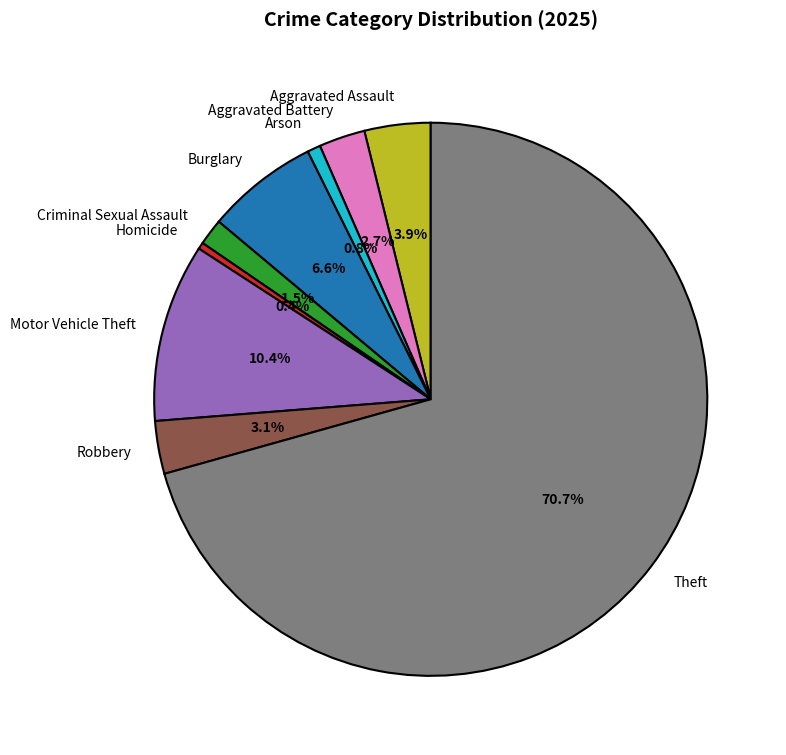

Which has a higher value, Motor Vehicle Theft or Robbery?

Motor Vehicle Theft